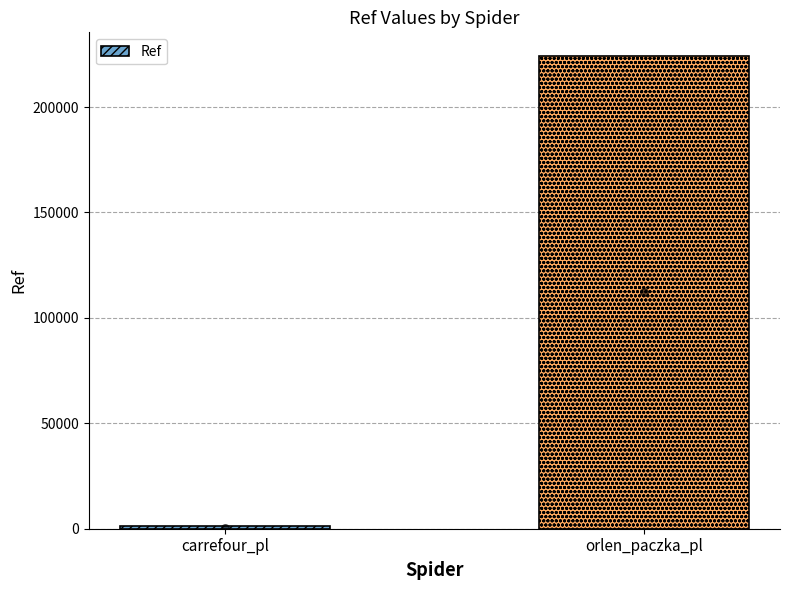

What is the change in value from carrefour_pl to orlen_paczka_pl?

+223089